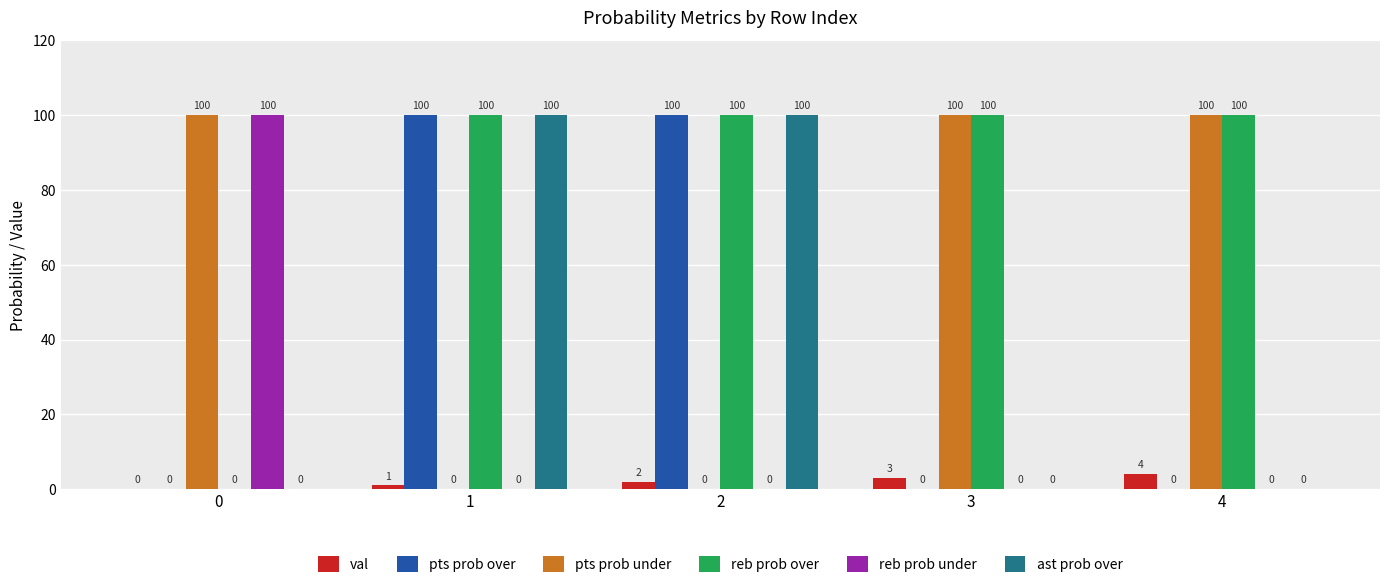

True or false: pts prob under has a value of 0 at 1.

True